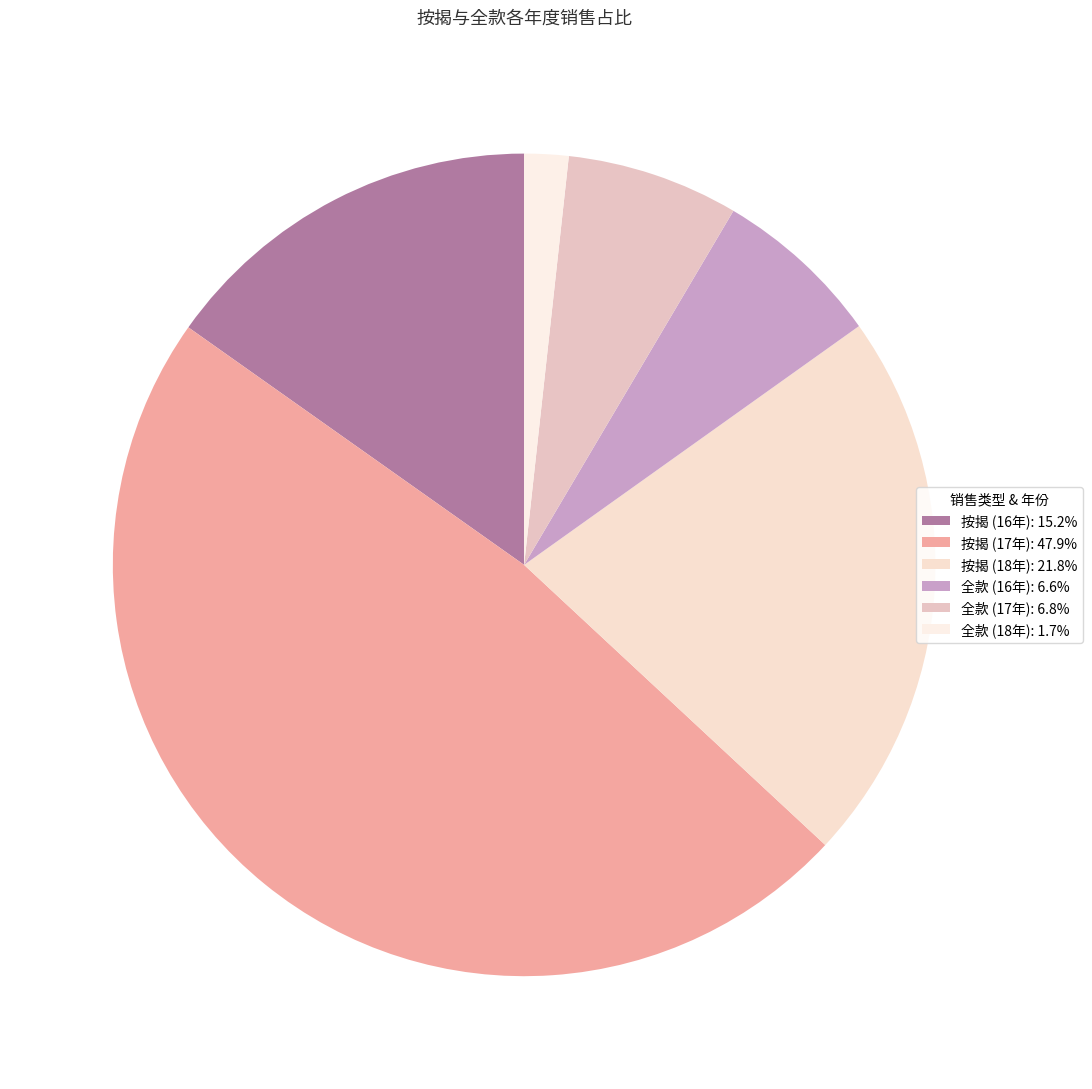

Is there any slice that represents more than half of the pie?

No